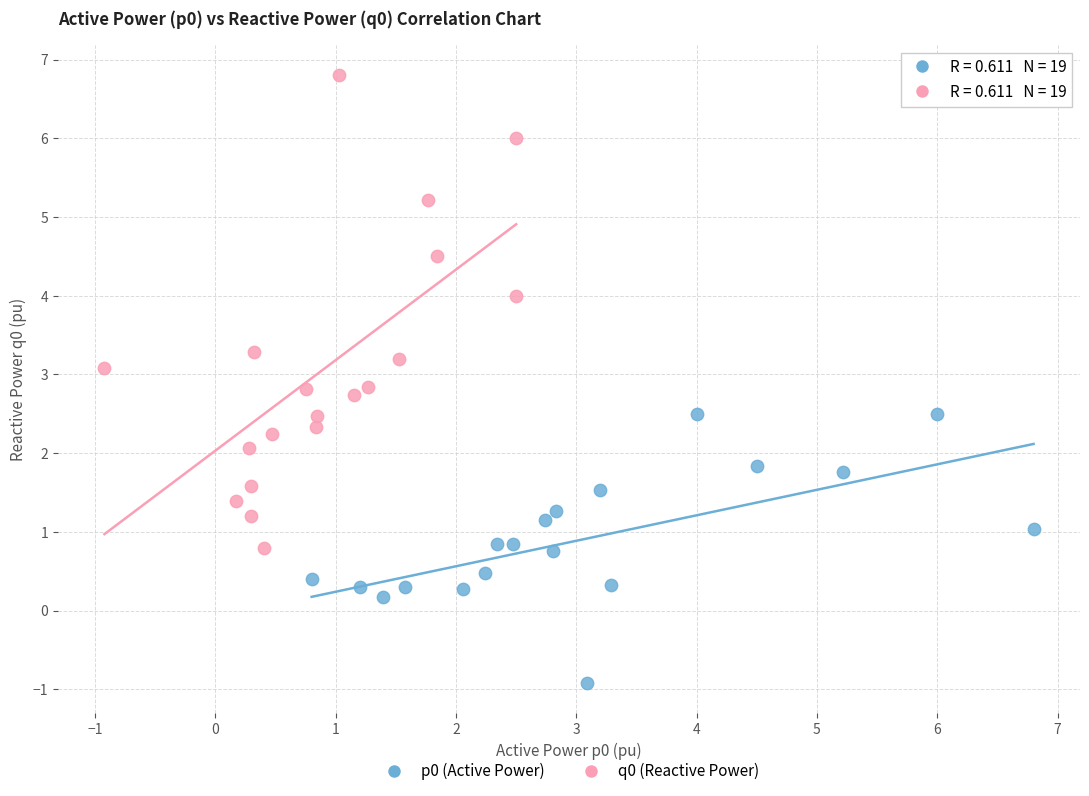

Which series has the largest Y range (max minus min)?

q0 (Reactive Power)